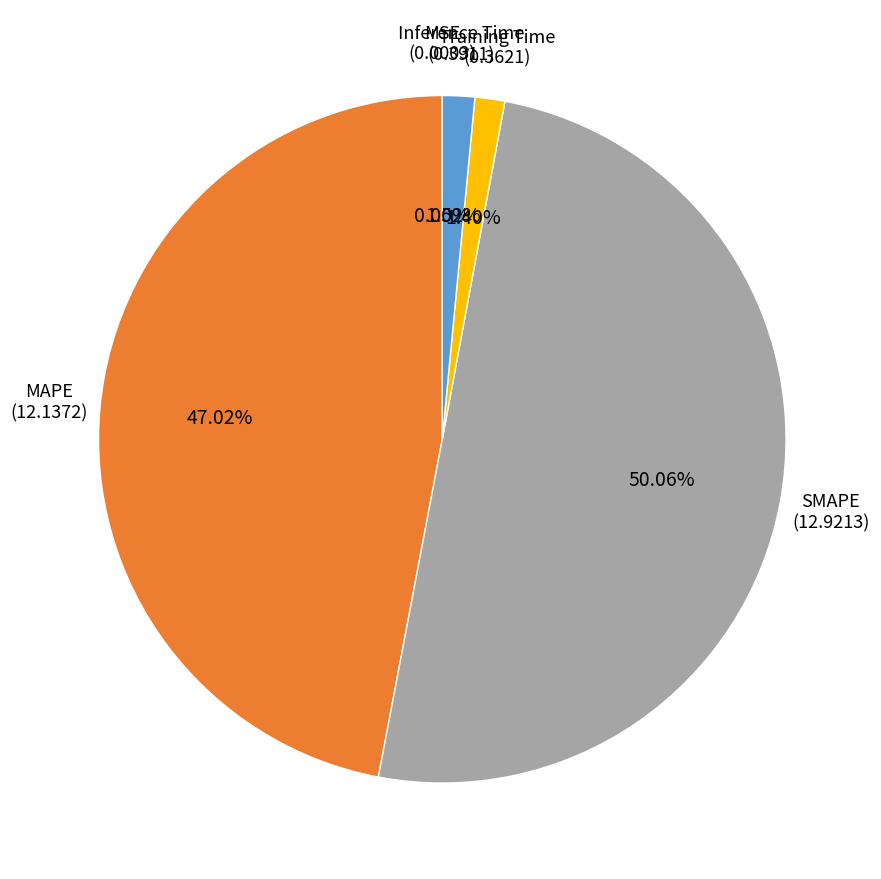

To the nearest percent, what portion does SMAPE represent?

50%